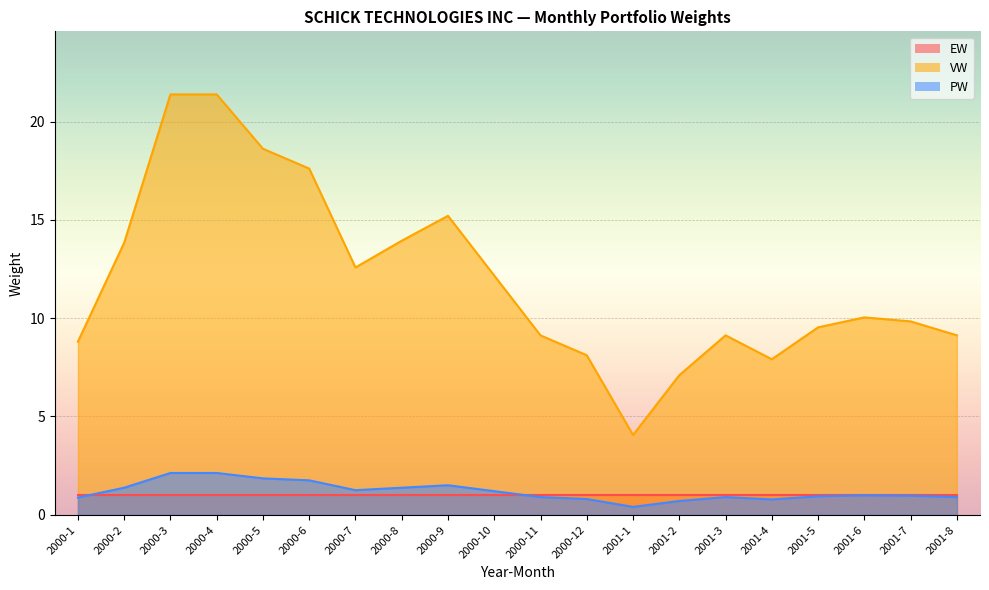

What is the average value of the VW series?

12.0